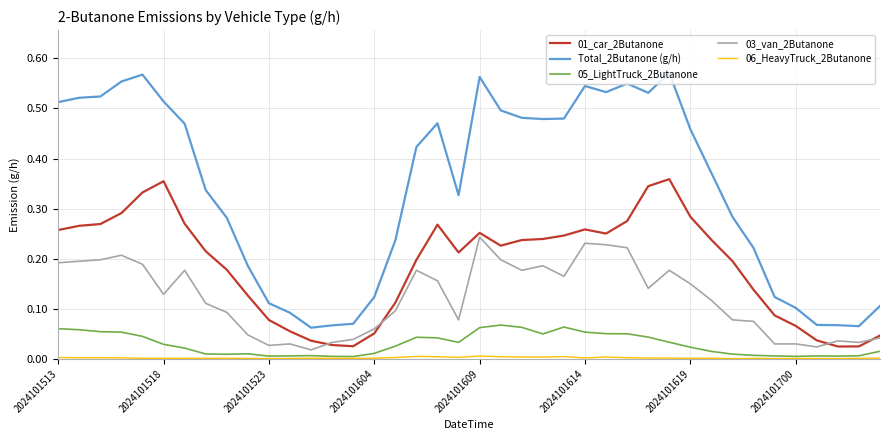

Which series has the largest range (max minus min)?

Total_2Butanone (g/h)